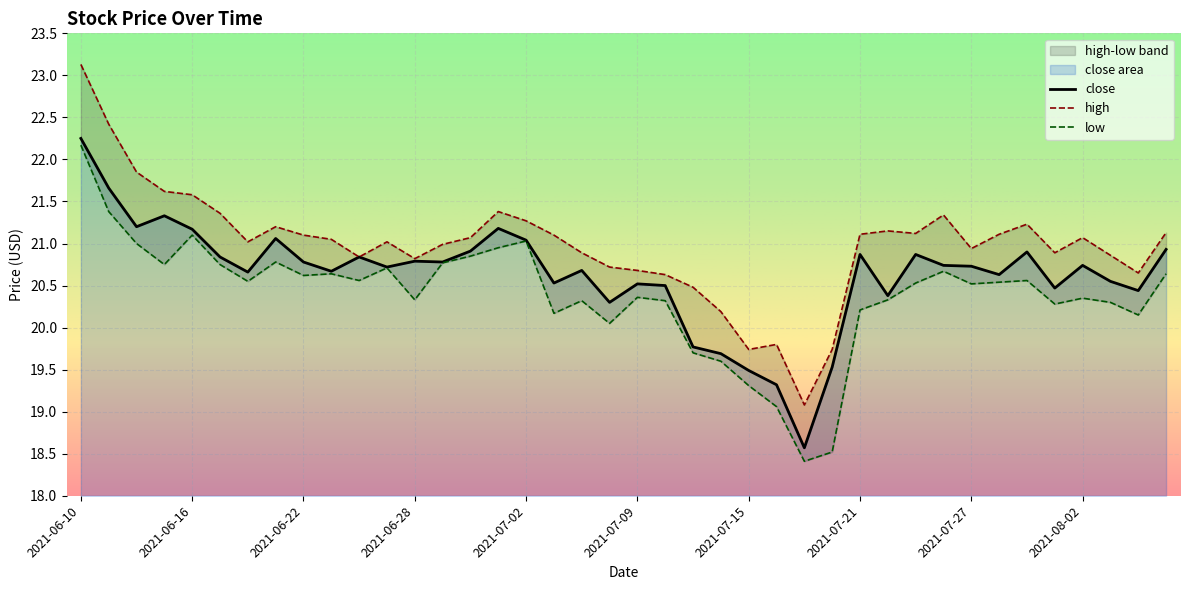

How many data points does each series have?

40